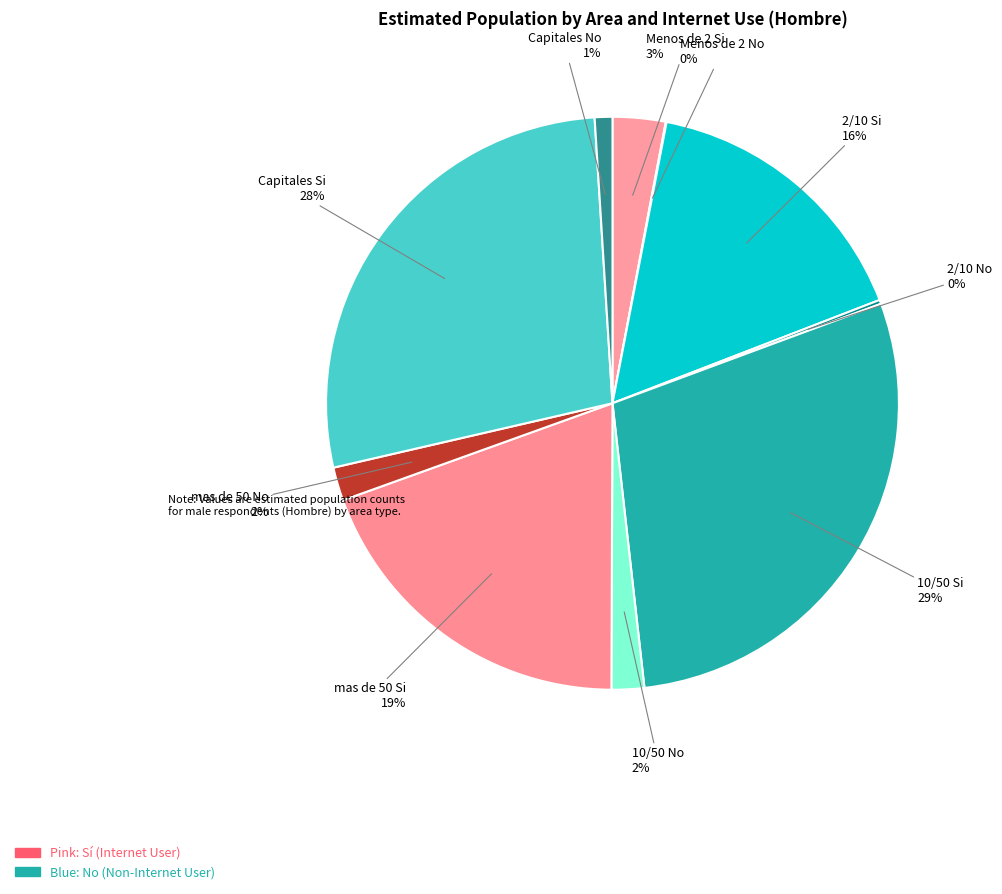

What is the ratio of the value at 10/50 Si to the value at Capitales No?

29.0